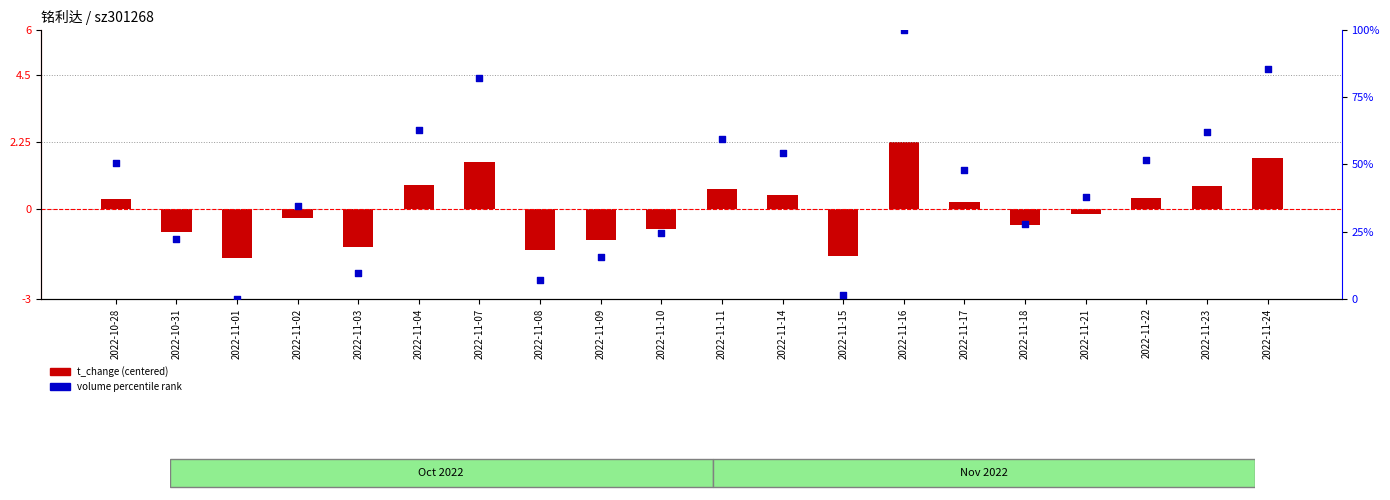

What are all the series names shown in the legend?

t_change (centered), volume percentile